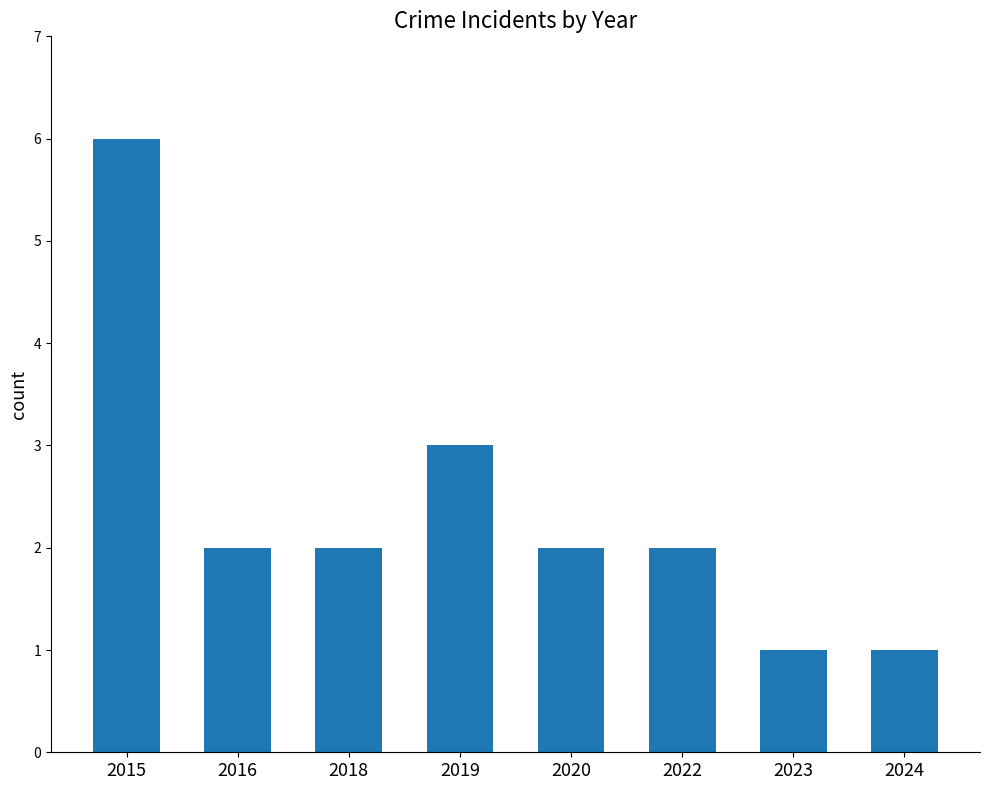

What is the greatest value displayed?

6